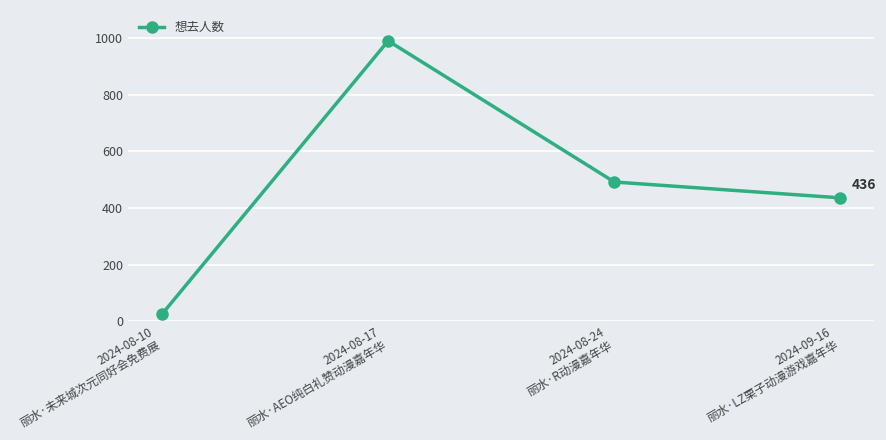

How many values are below 492?

2